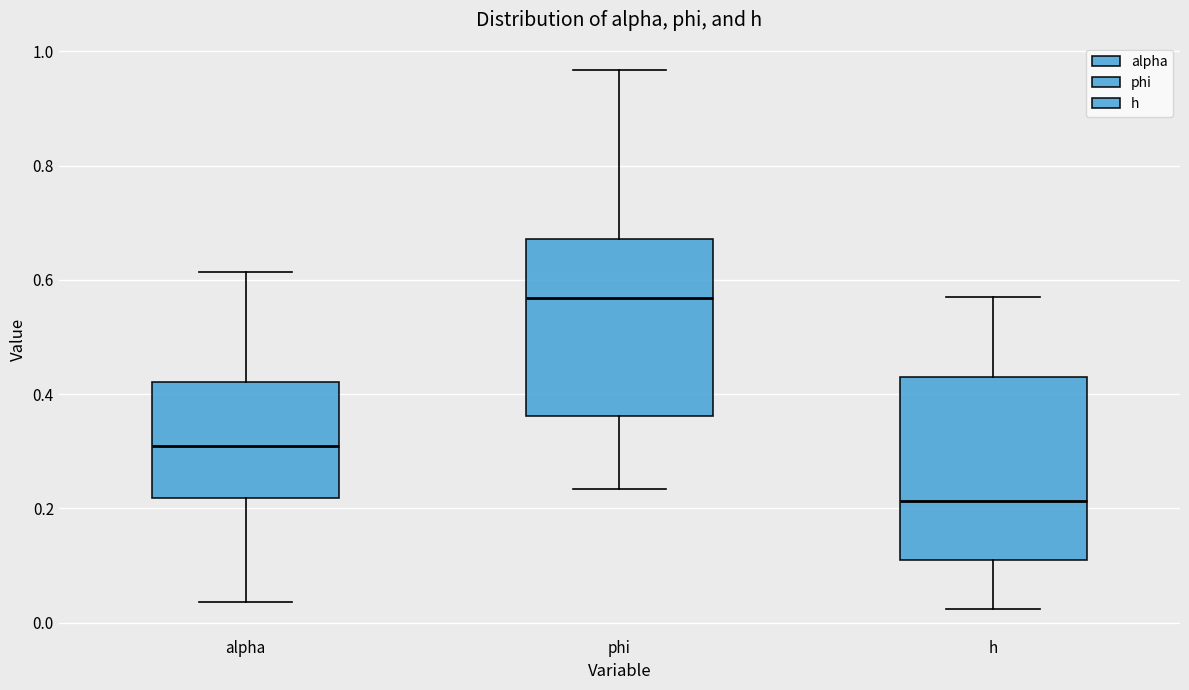

Reading left to right, read every box against the y-axis: the position of its median line, the range the box covers, and the ends of its whiskers. The values are not printed on the chart, so give them approximately, as read against the axis.

alpha: median 0.30, box 0.22 to 0.42, whiskers 0.04 to 0.62
phi: median 0.56, box 0.36 to 0.68, whiskers 0.24 to 0.96
h: median 0.22, box 0.10 to 0.44, whiskers 0.02 to 0.58